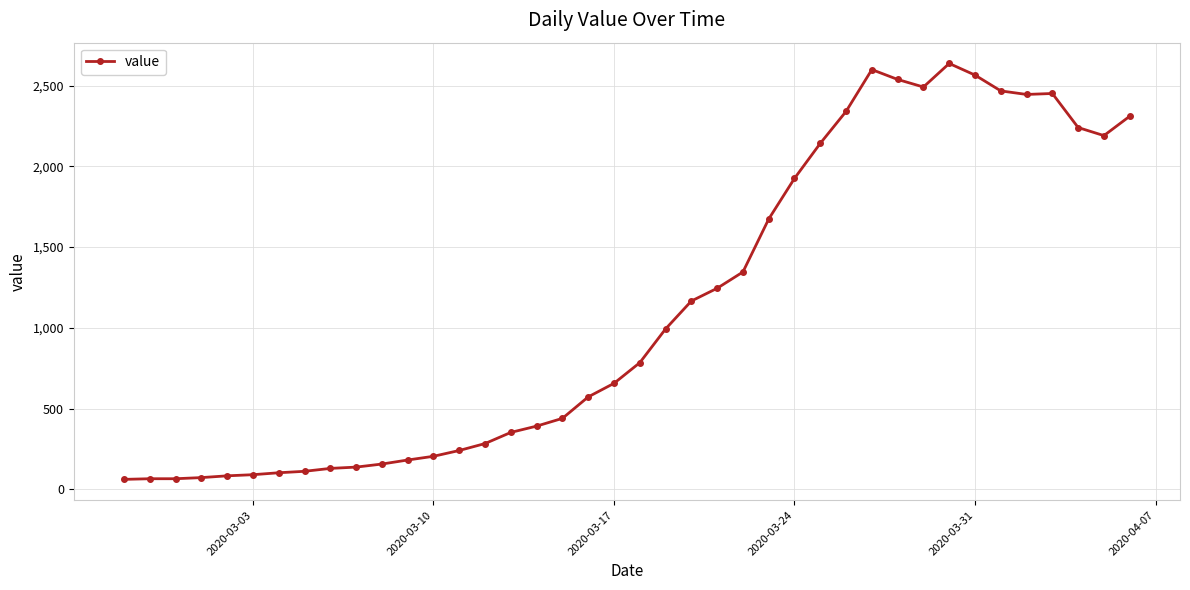

What is the average value?

1124